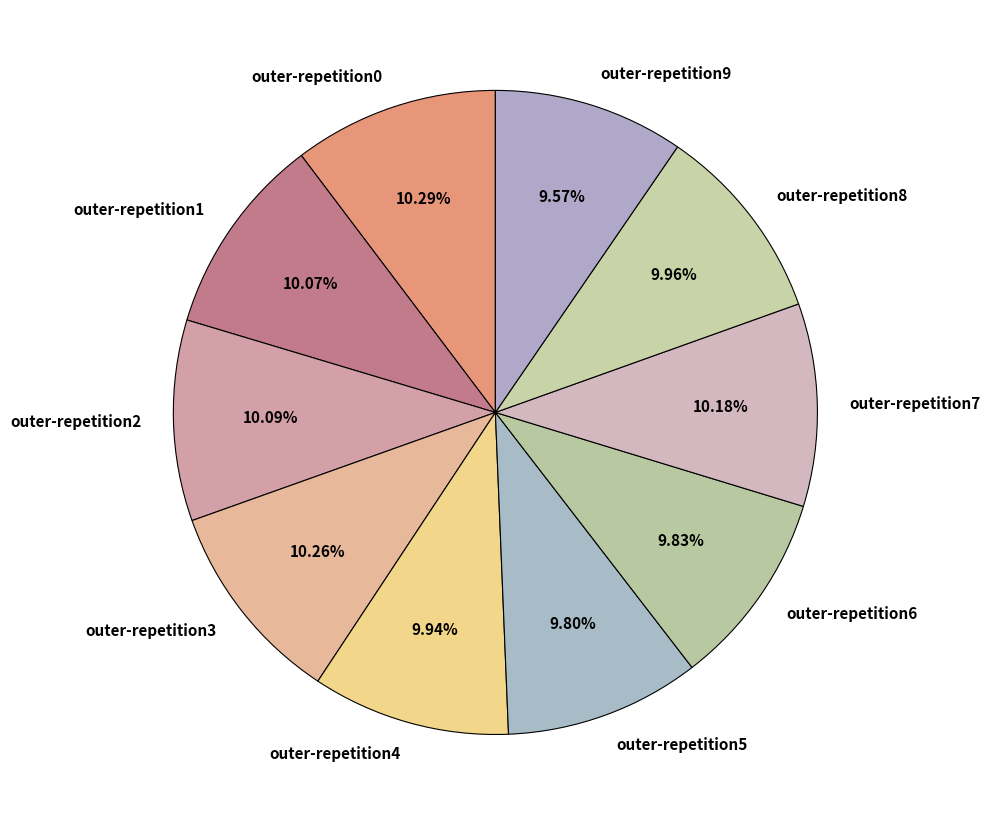

Do outer-repetition7 and outer-repetition1 together represent more than half of the pie?

No